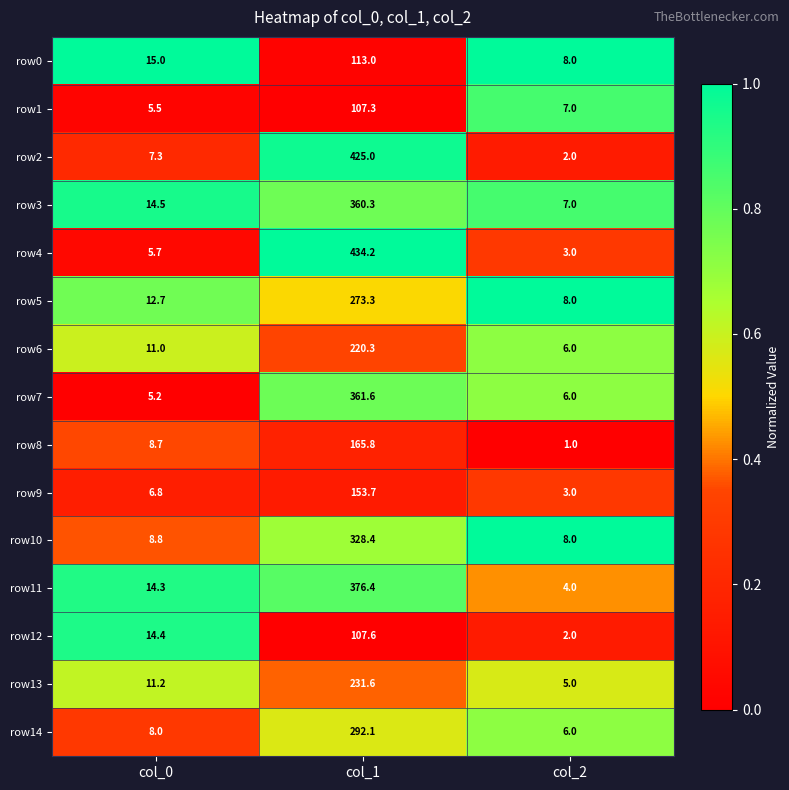

What is the total value across all series at col_0?

149.1